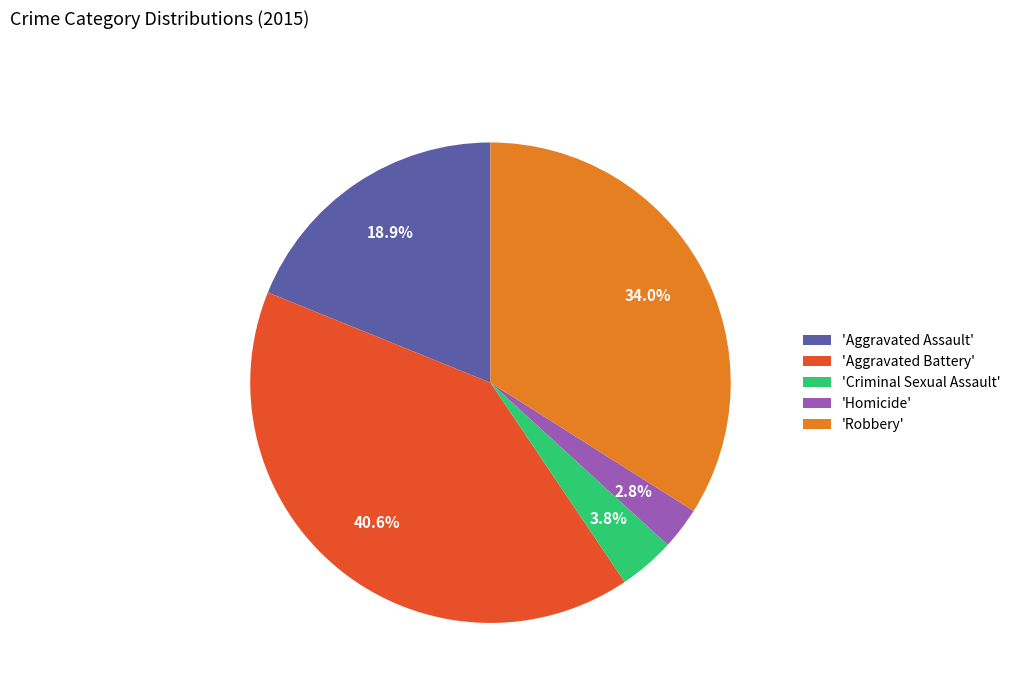

Rank the categories by value from lowest to highest.

'Homicide', 'Criminal Sexual Assault', 'Aggravated Assault', 'Robbery', 'Aggravated Battery'